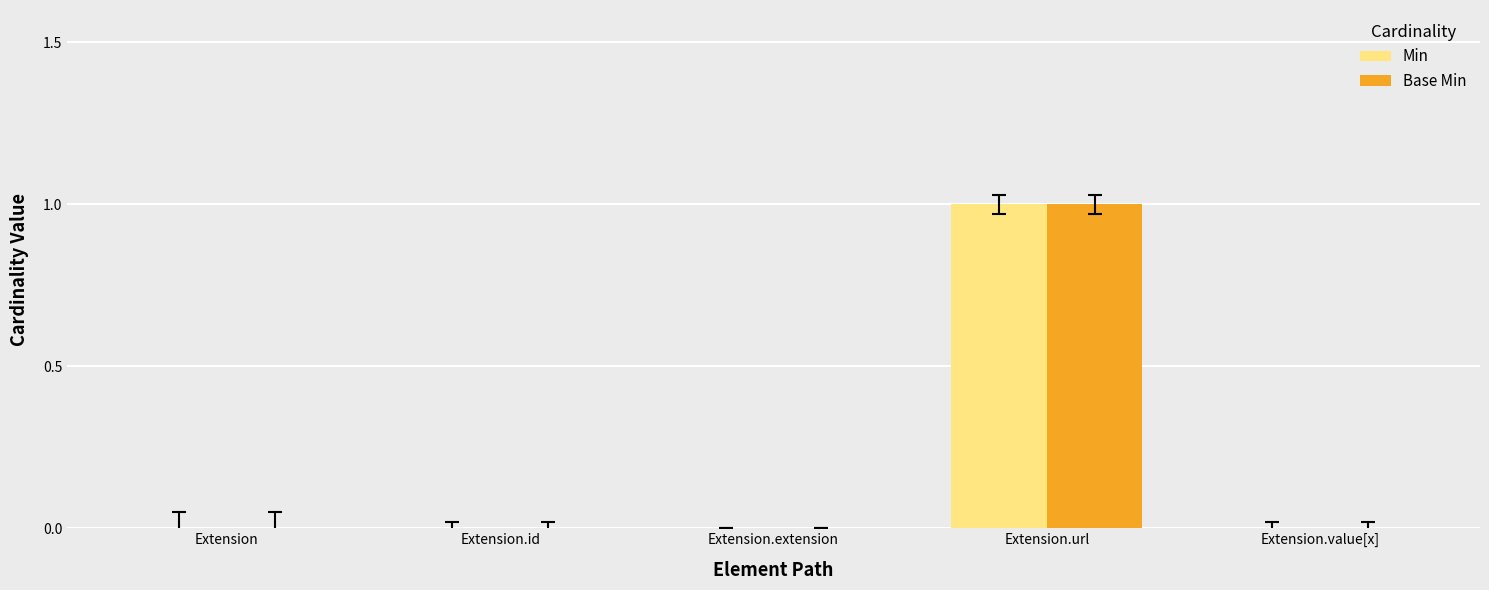

How many groups of bars are there?

5